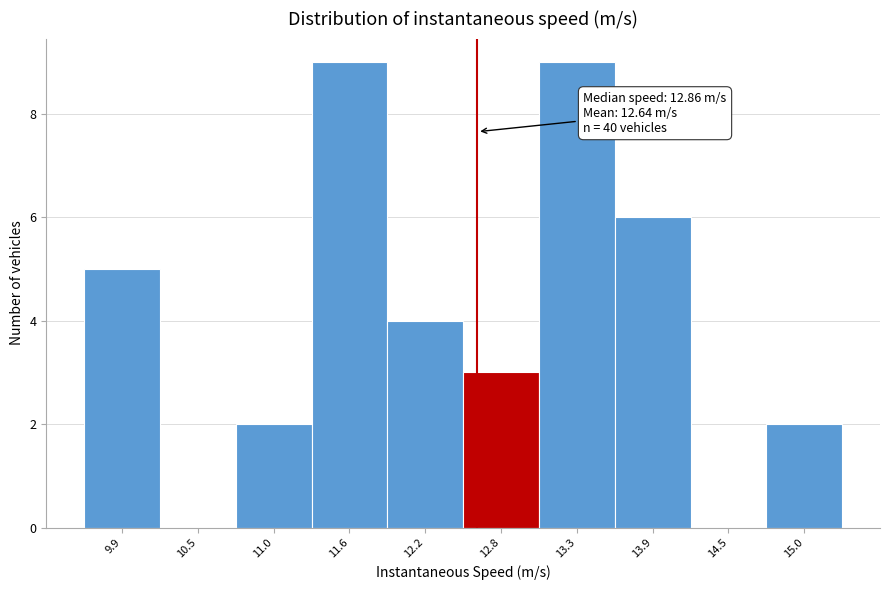

Reading right to left, what are all the values shown in this chart?

15.0=2	14.5=0	13.9=6	13.3=9	12.8=3	12.2=4	11.6=9	11.0=2	10.5=0	9.9=5